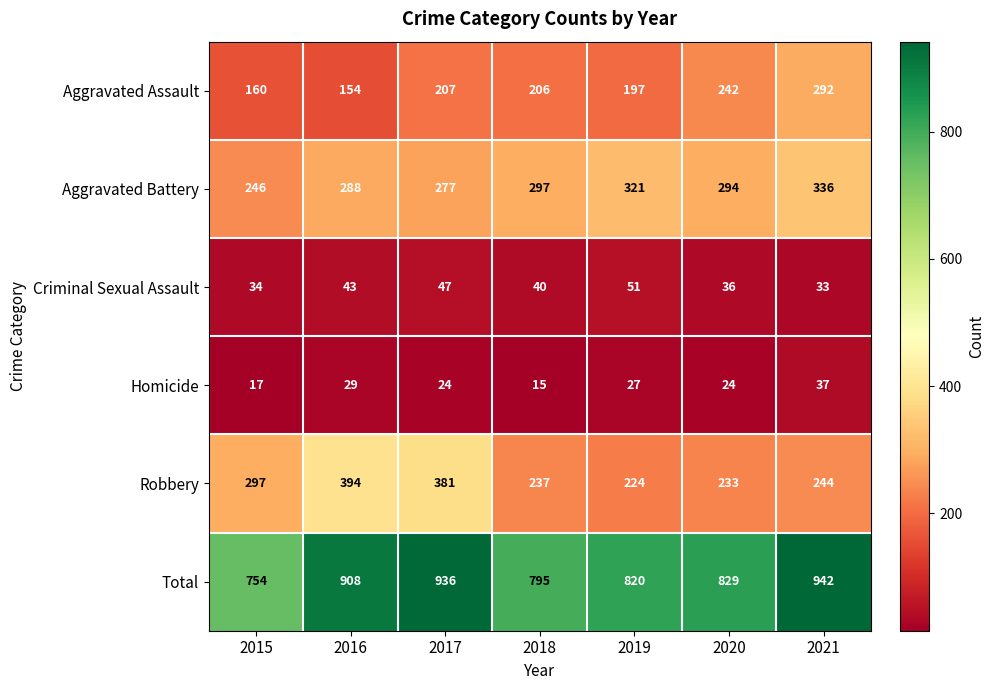

List the series in order of their peak value, highest first.

Total, Robbery, Aggravated Battery, Aggravated Assault, Criminal Sexual Assault, Homicide